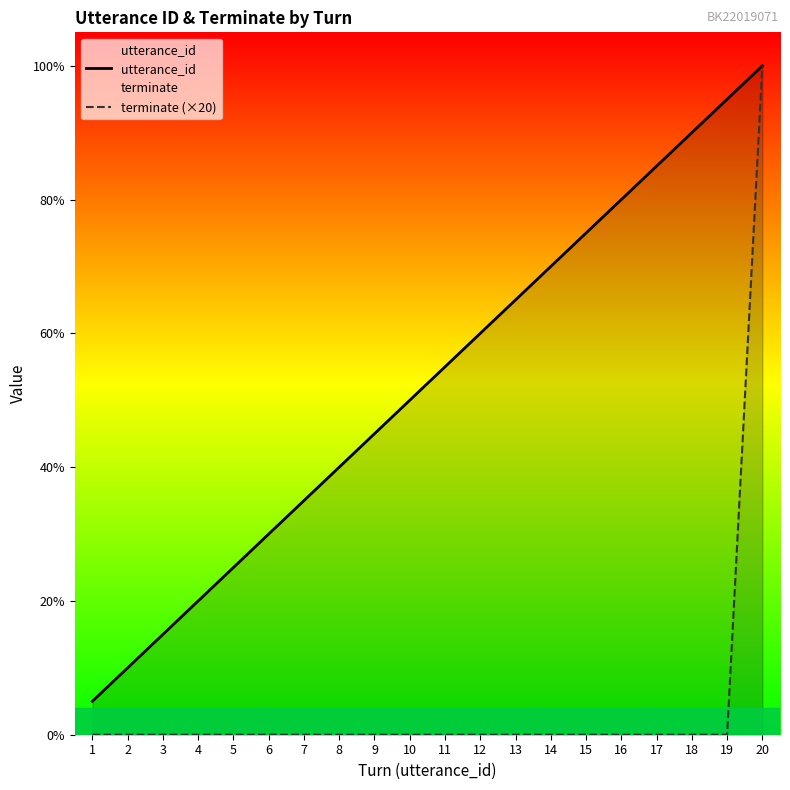

How many lines are shown in the chart?

2